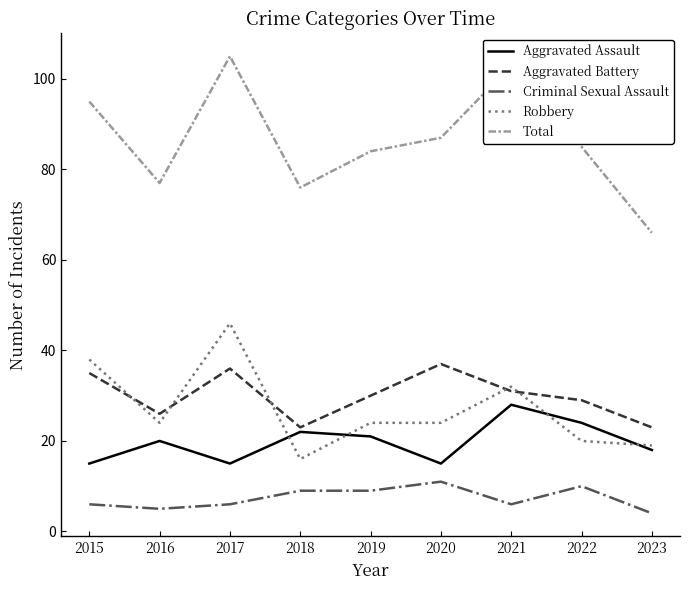

Does the chart display data point markers on the line(s)?

No